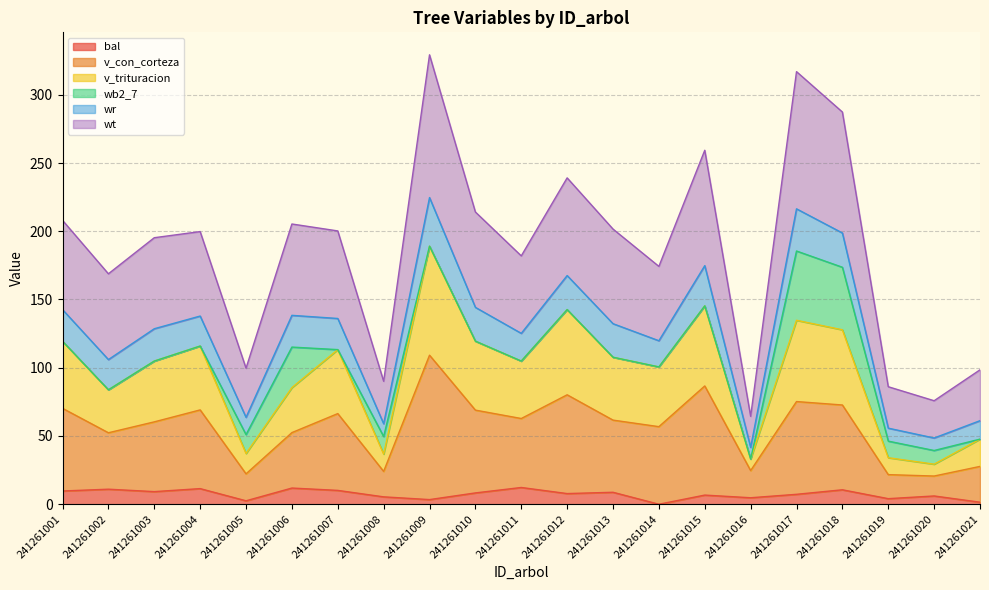

Which label corresponds to the smallest value in the chart?

241261014